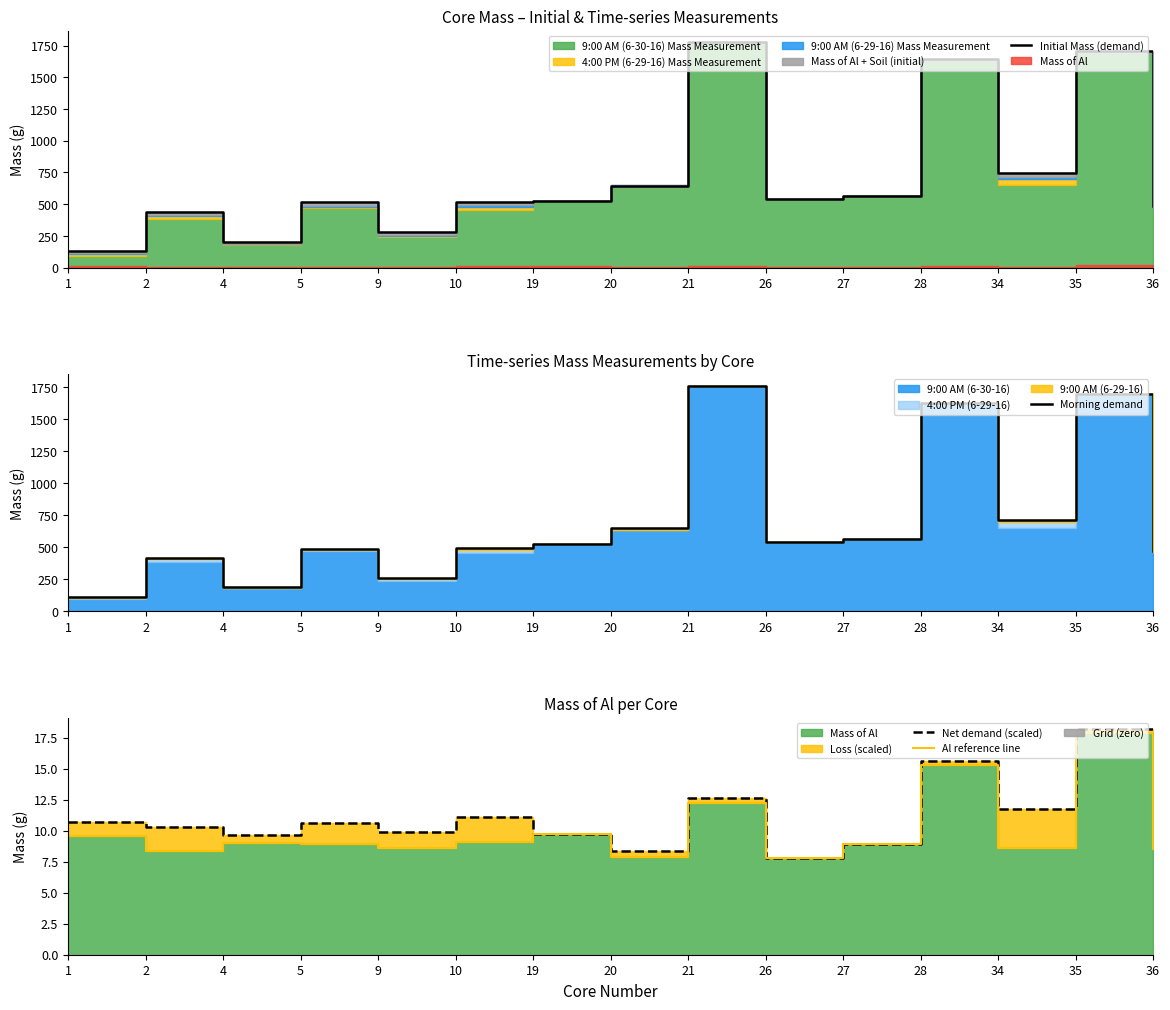

What is the total value across all series at 10?

1030.0